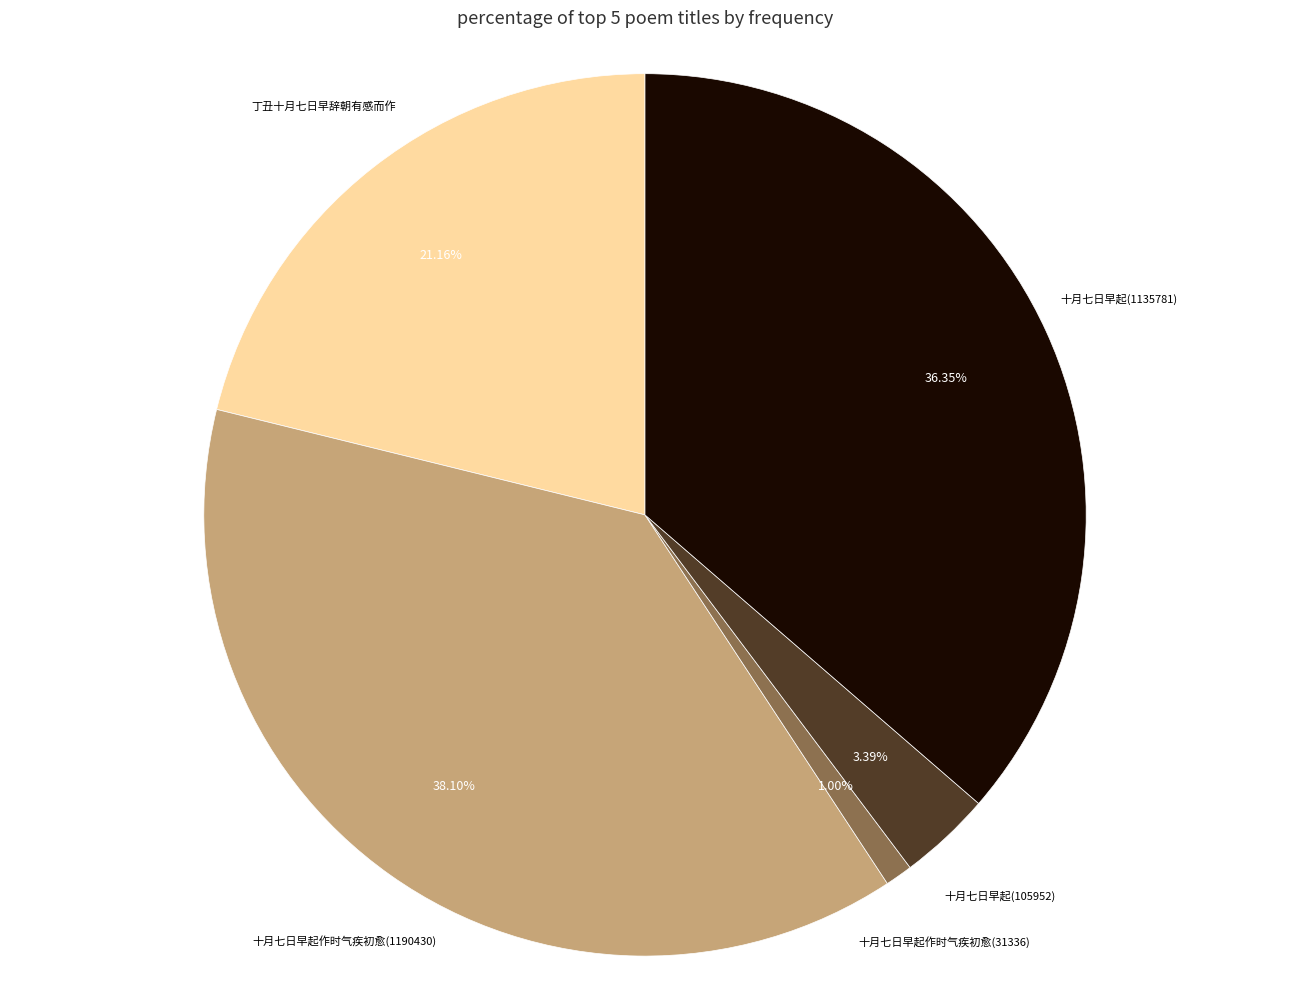

Does any single category account for the majority?

No